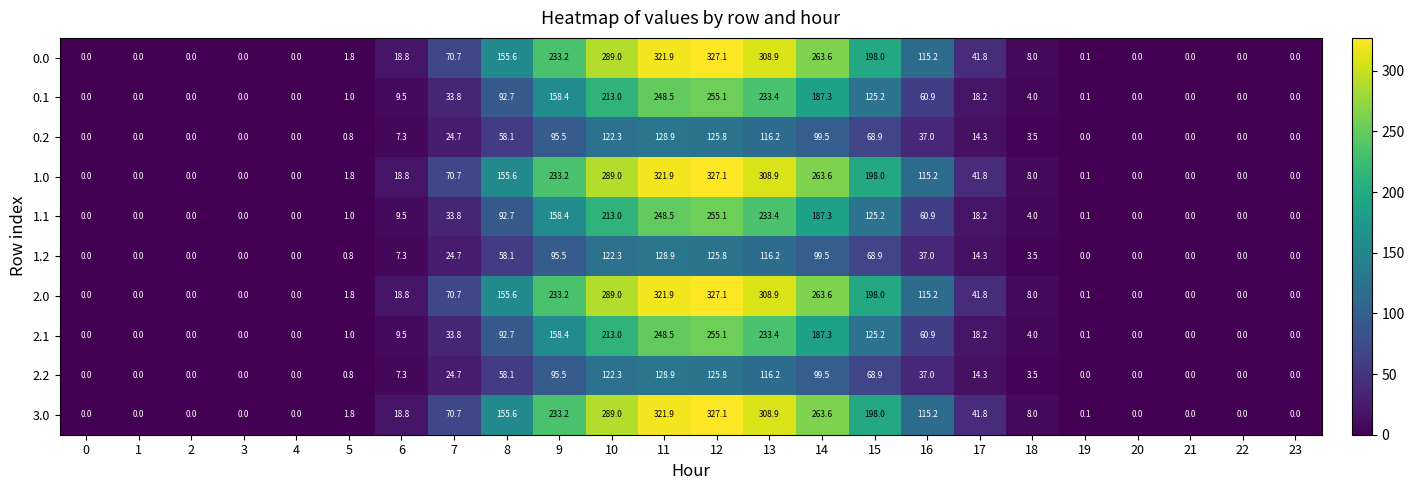

At how many categories does at least one series exceed 209?

6